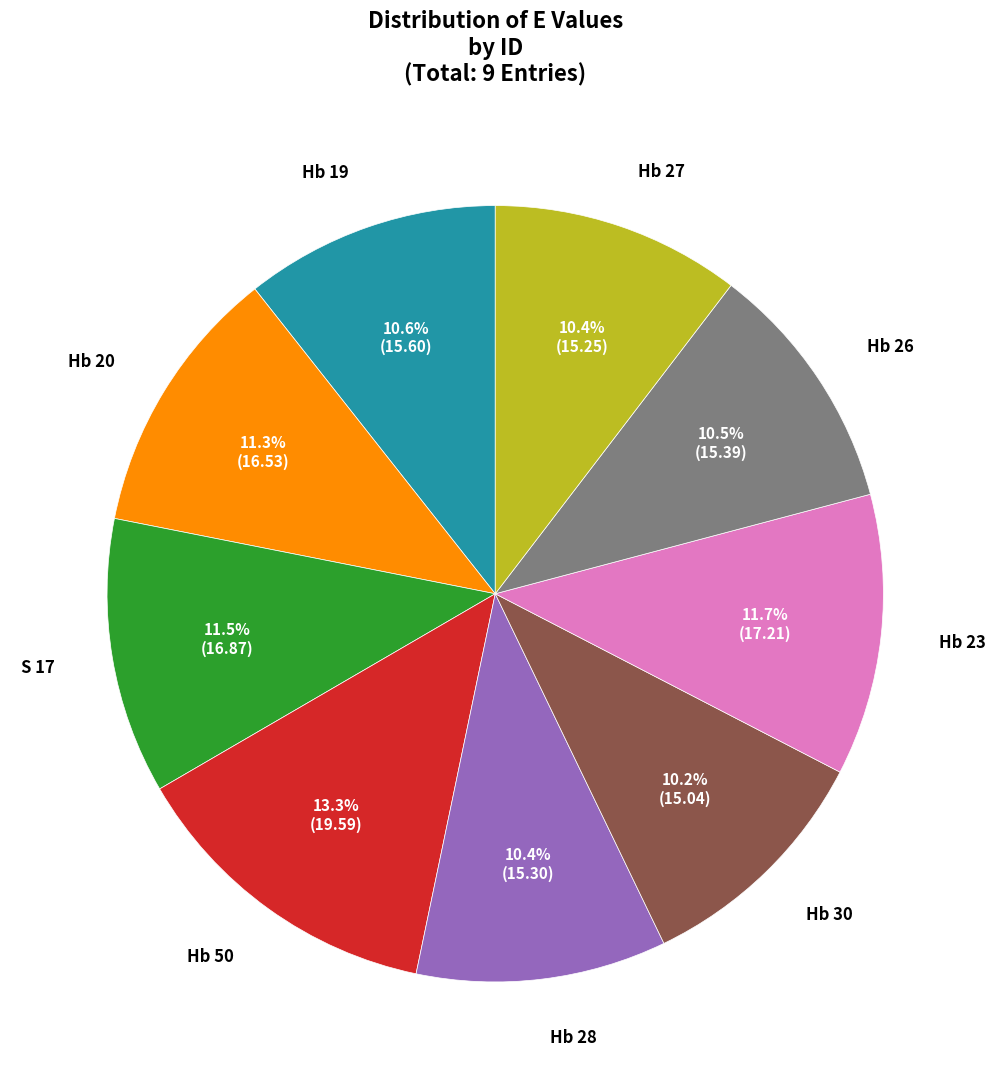

Does any single category account for the majority?

No